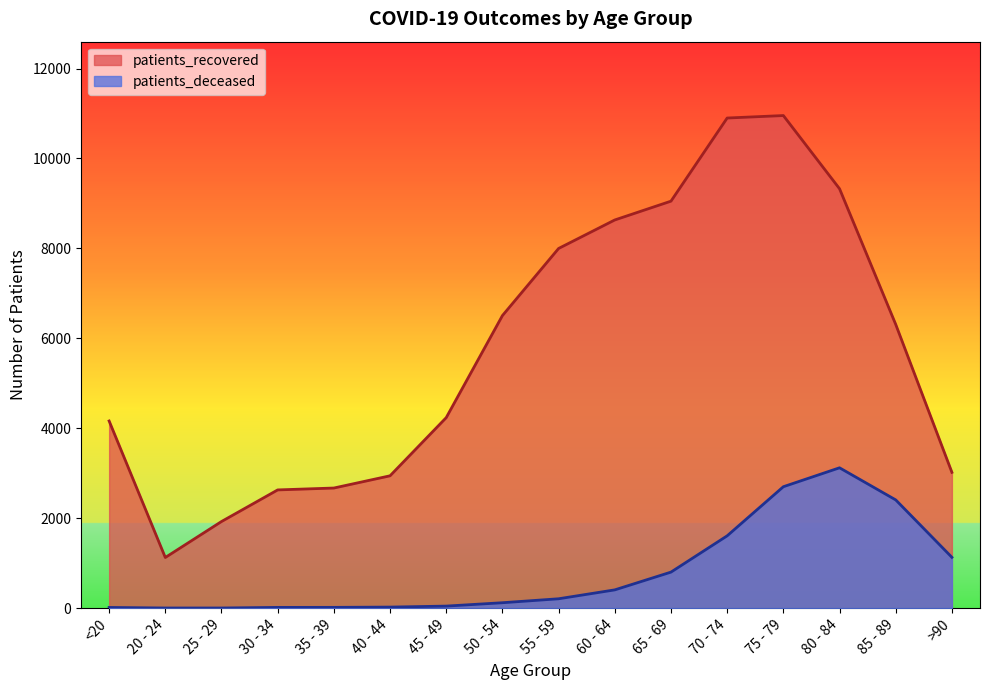

What is the total value across all series at 55 - 59?

8207